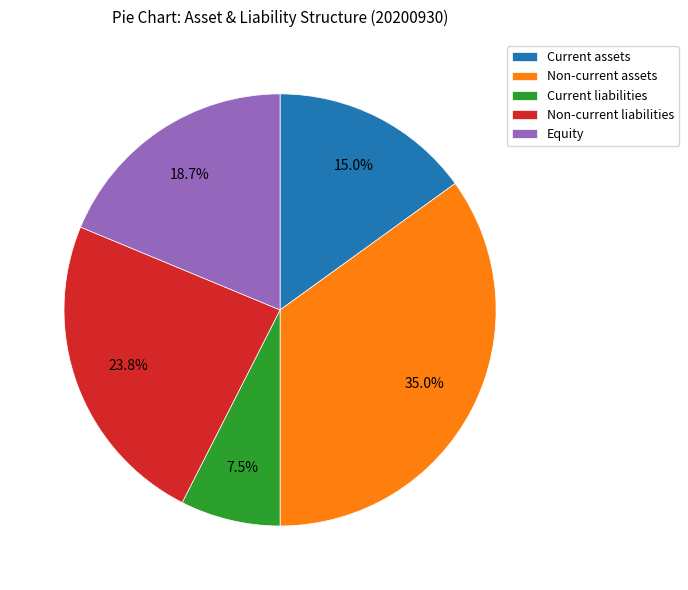

What portion of the pie excludes Non-current liabilities?

76.2%